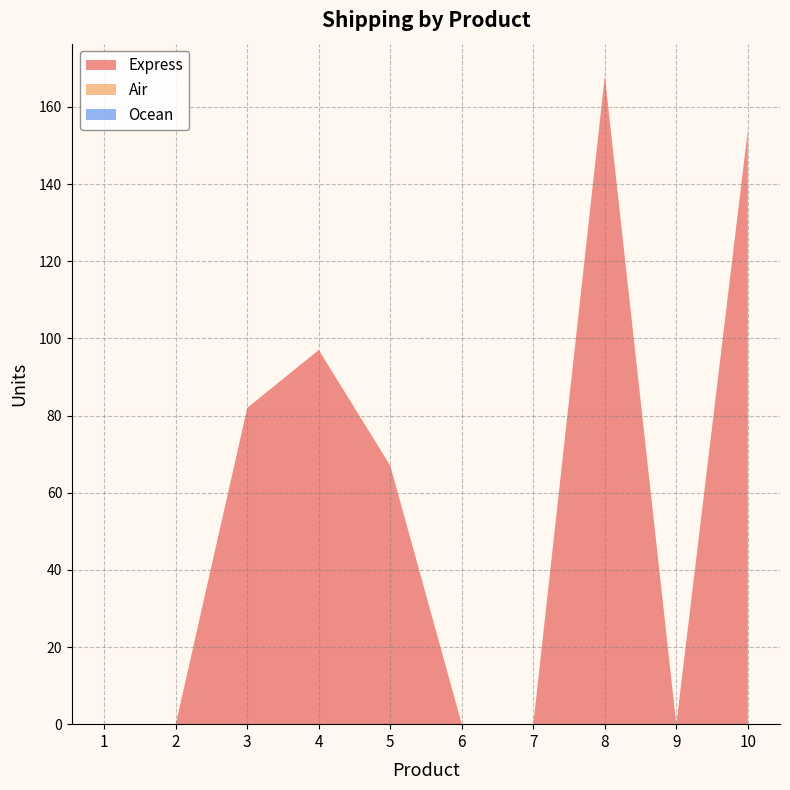

Reading left to right, transcribe all the data shown in this chart.

Express: 1=0	2=0	3=82	4=97	5=67	6=0	7=0	8=168	9=0	10=154
Air: 1=0	2=0	3=0	4=0	5=0	6=0	7=0	8=0	9=0	10=0
Ocean: 1=0	2=0	3=0	4=0	5=0	6=0	7=0	8=0	9=0	10=0